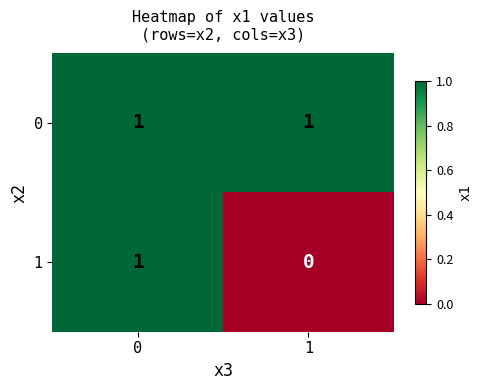

The 0 series shows 1 at 0. True or false?

True